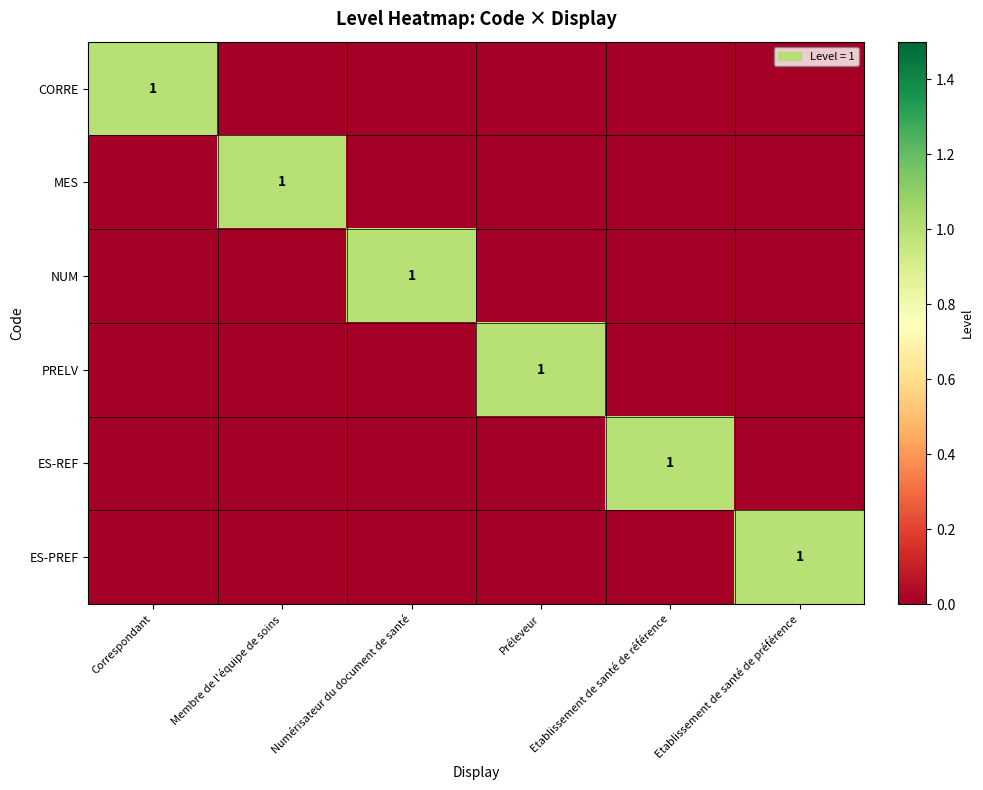

The NUM series shows 1 at Numérisateur du document de santé. True or false?

True